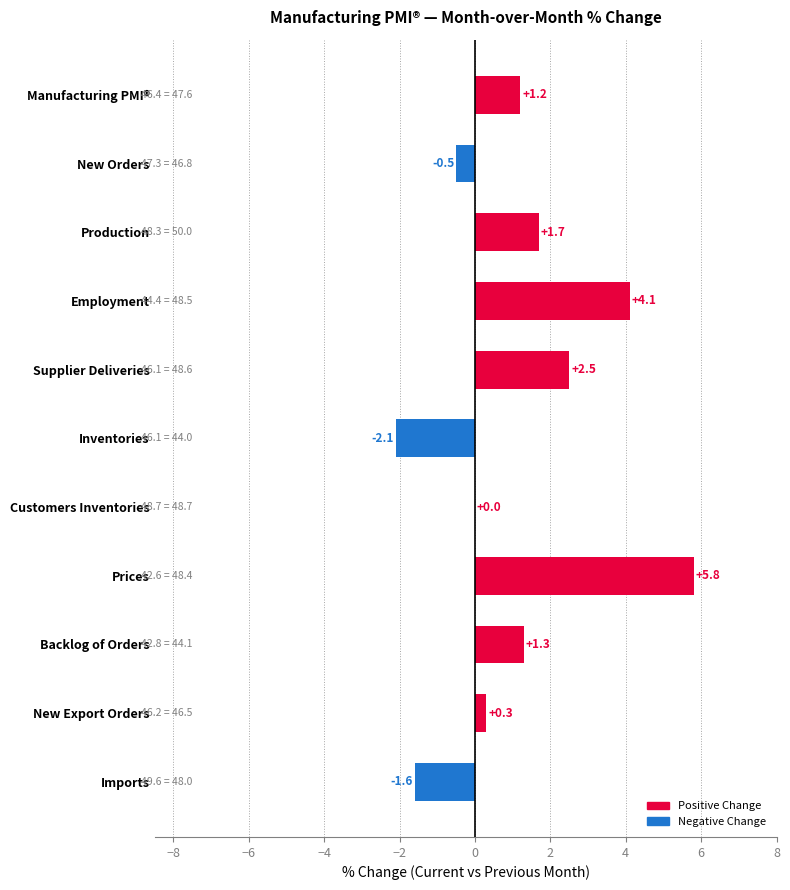

Reading top to bottom, list all the values displayed in this chart.

Manufacturing PMI®=1.2	New Orders=-0.5	Production=1.7	Employment=4.1	Supplier Deliveries=2.5	Inventories=-2.1	Customers Inventories=0.0	Prices=5.8	Backlog of Orders=1.3	New Export Orders=0.3	Imports=-1.6